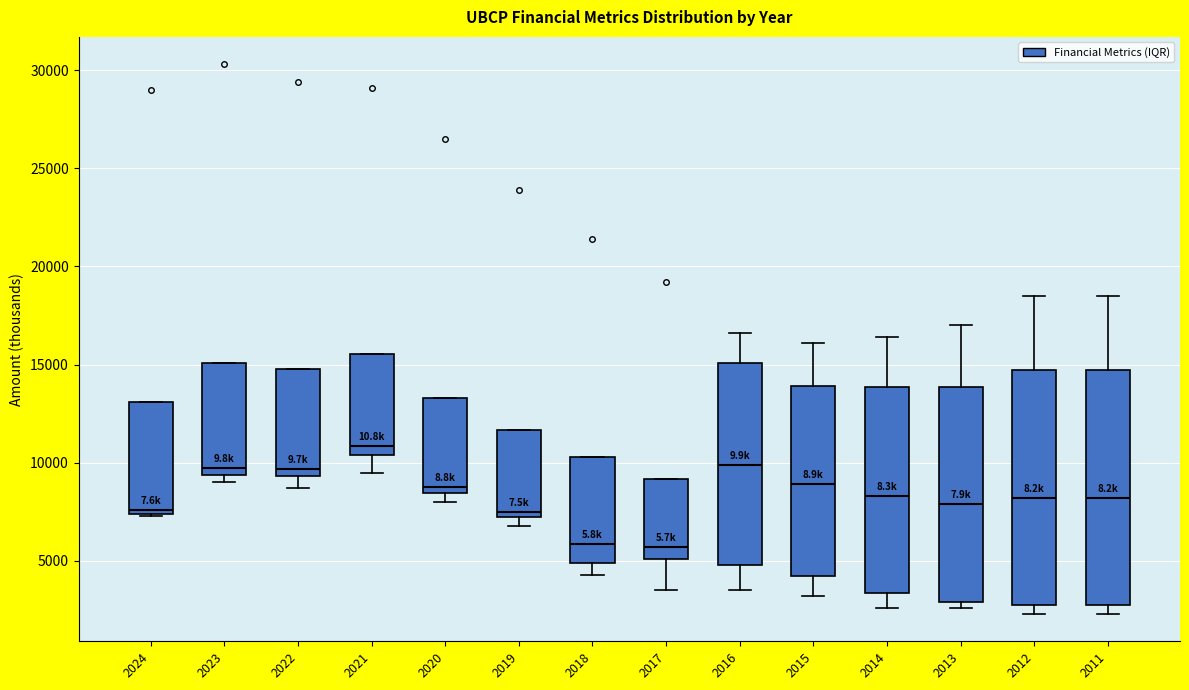

Reading left to right, transcribe this box plot: for each box, give where its median line is, the range the box spans, and where its two whiskers end, as read against the y-axis. The values are not printed on the chart, so give them approximately, as read against the axis.

2024: median 7500 (just above the box's lower edge), box 7500 to 13000, whiskers 7500 to 13000
2023: median 10000, box 9500 to 15000, whiskers 9000 to 15000
2022: median 9500 (just above the box's lower edge), box 9500 to 15000, whiskers 8500 to 15000
2021: median 11000, box 10500 to 15500, whiskers 9500 to 15500
2020: median 9000, box 8500 to 13500, whiskers 8000 to 13500
2019: median 7500 (just above the box's lower edge), box 7500 to 11500, whiskers 7000 to 11500
2018: median 6000, box 5000 to 10500, whiskers 4500 to 10500
2017: median 5500, box 5000 to 9000, whiskers 3500 to 9000
2016: median 10000, box 5000 to 15000, whiskers 3500 to 16500
2015: median 9000, box 4500 to 14000, whiskers 3000 to 16000
2014: median 8500, box 3500 to 14000, whiskers 2500 to 16500
2013: median 8000, box 3000 to 14000, whiskers 2500 to 17000
2012: median 8000, box 3000 to 15000, whiskers 2500 to 18500
2011: median 8000, box 3000 to 15000, whiskers 2500 to 18500